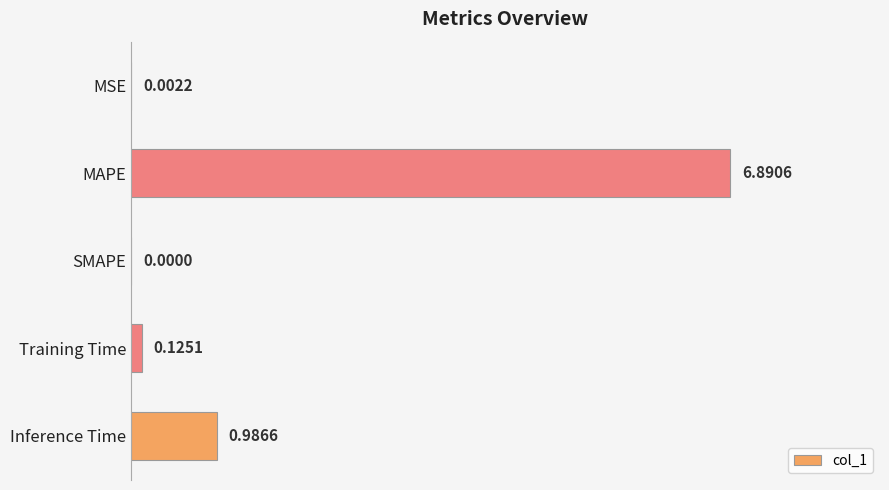

What is the change in value from SMAPE to Training Time?

+0.1